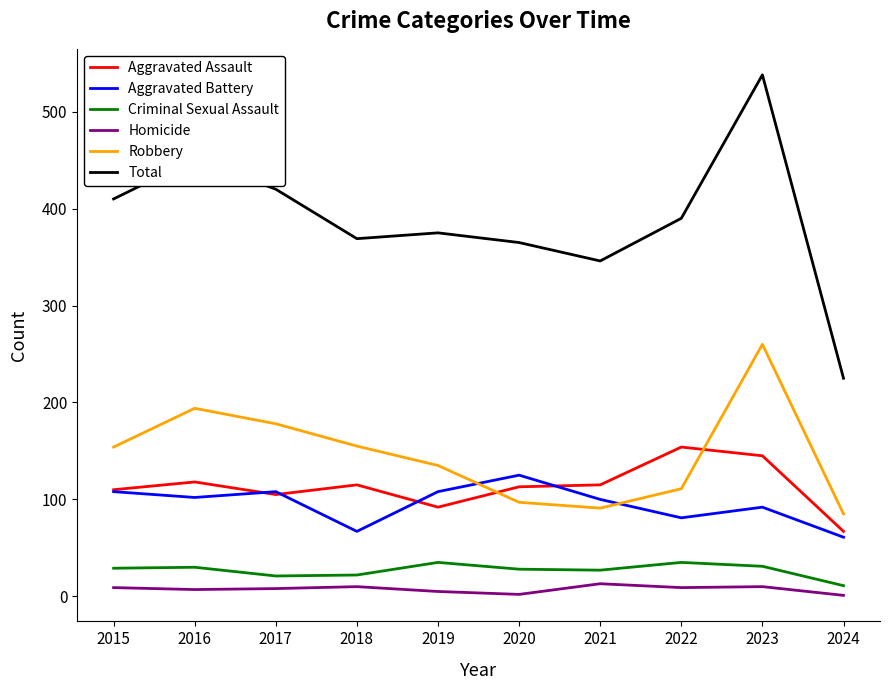

True or false: Total and Aggravated Assault cross at least once.

False